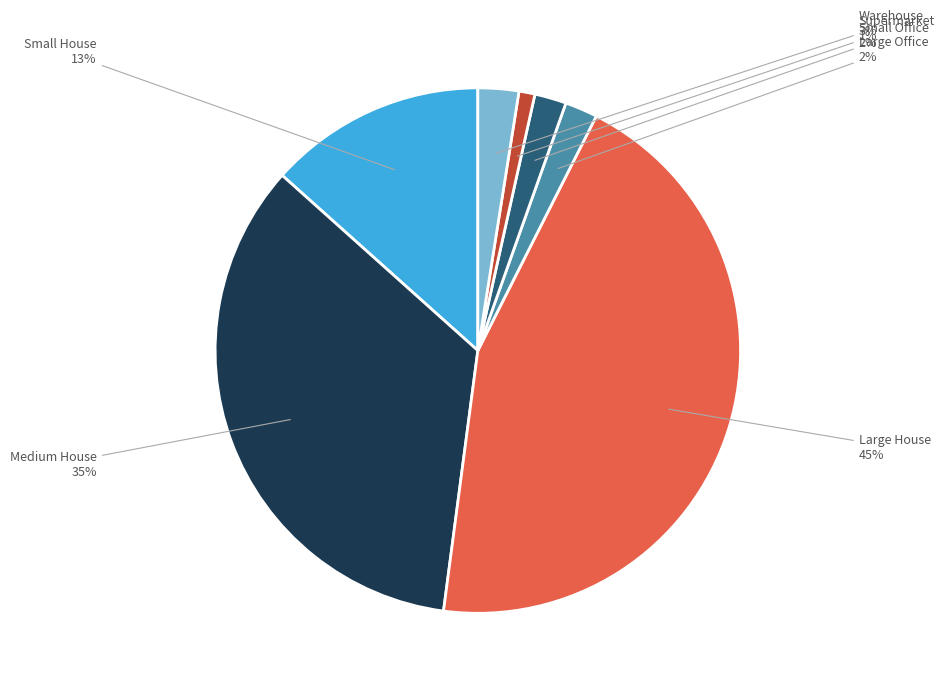

Which has a higher value, Large Office or Small House?

Small House